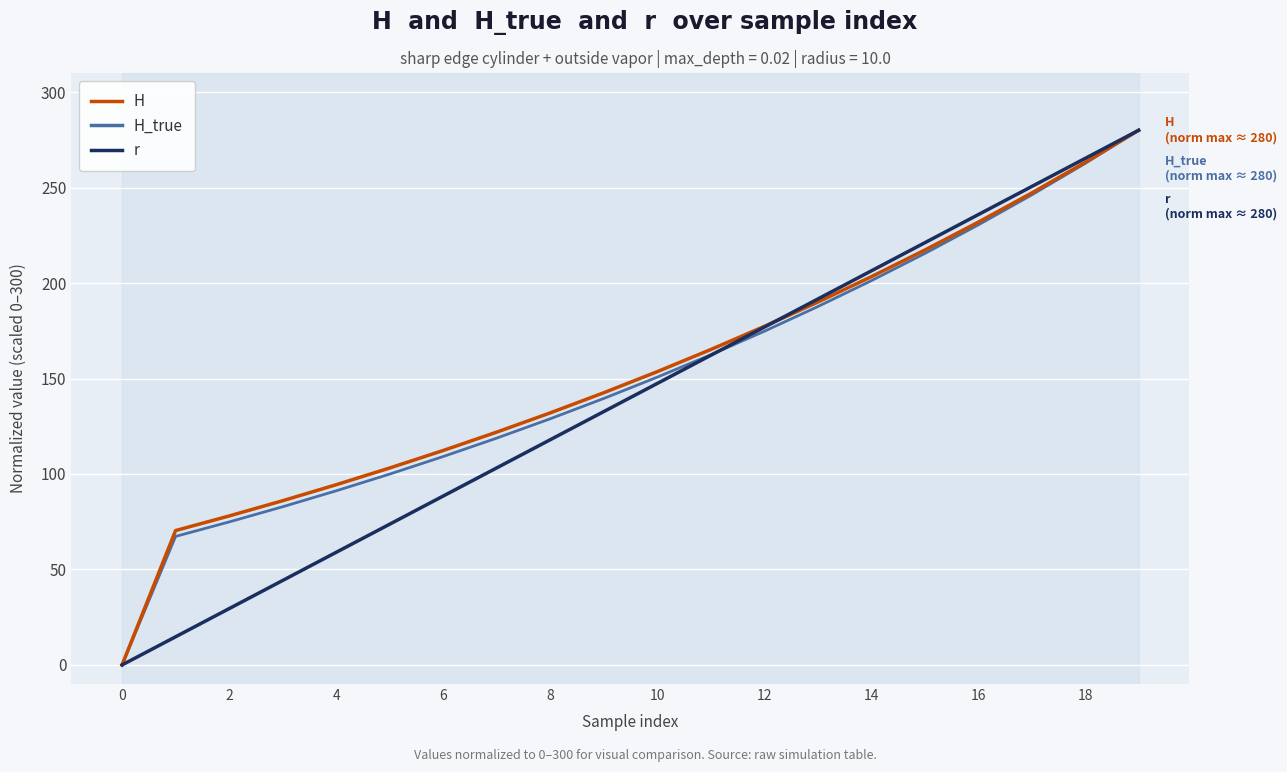

What is the maximum value shown in the chart?

280.0